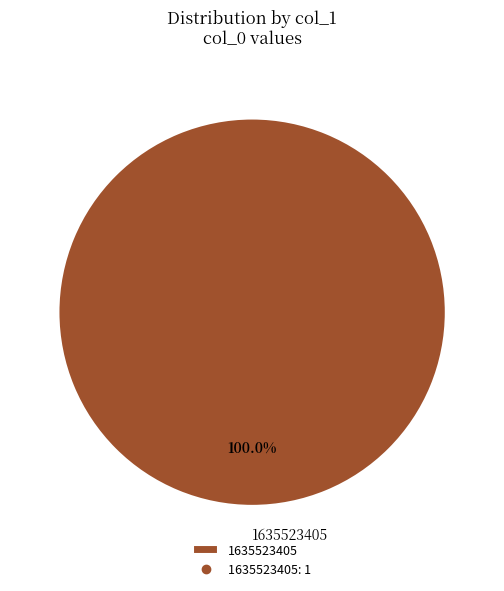

Rank the categories by value from highest to lowest.

1635523405